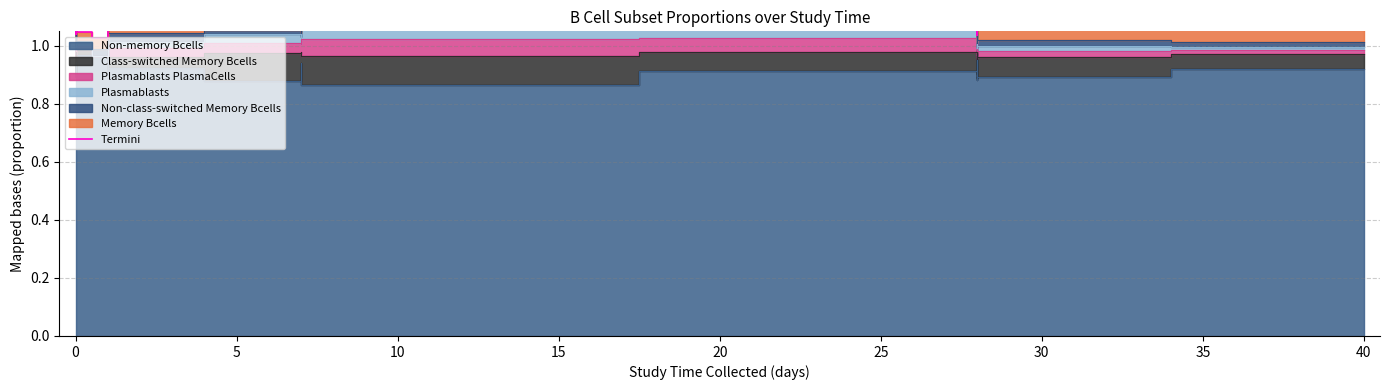

How many values are between 1 and 2?

40